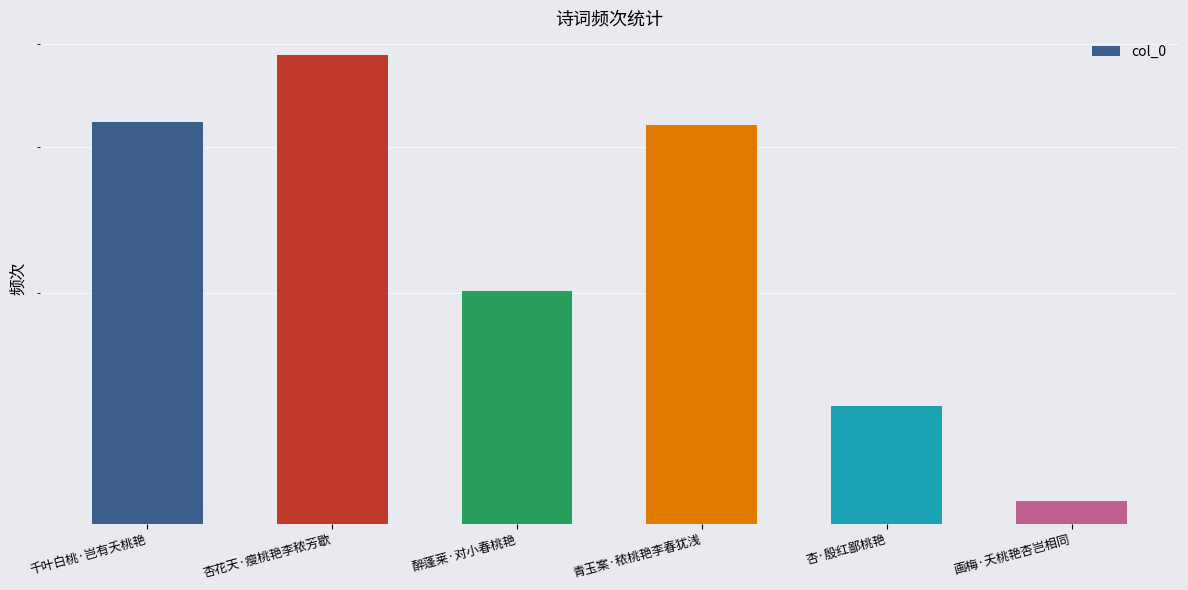

What is the label of the 4th bar from the left?

青玉案·秾桃艳李春犹浅